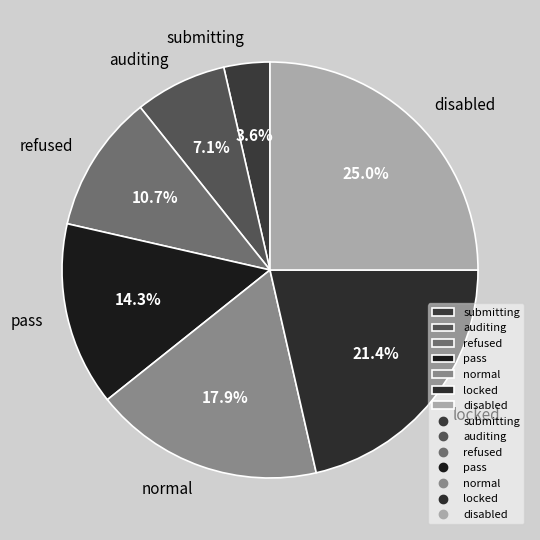

Which category has the biggest portion of the pie?

disabled